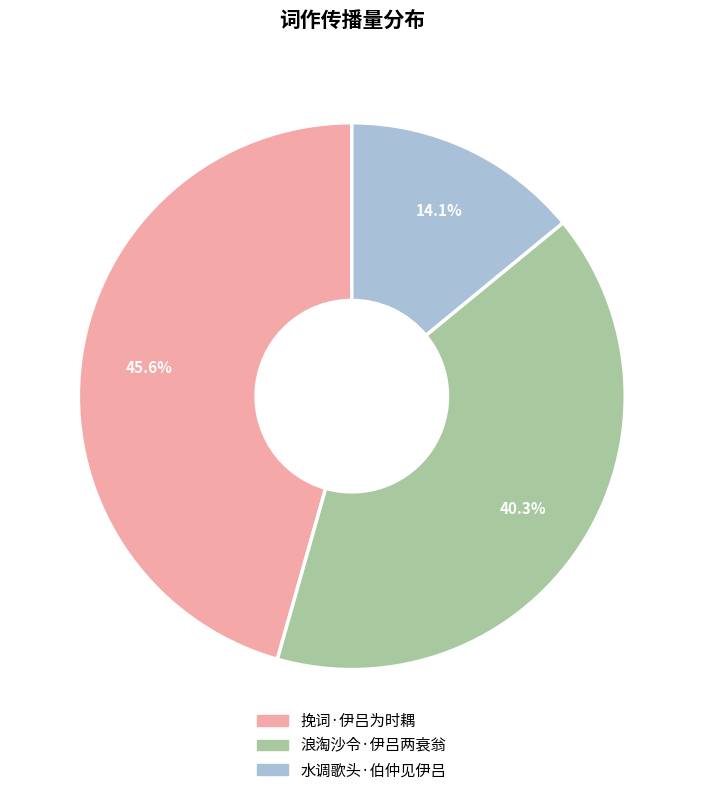

Combined, what portion of the pie is 浪淘沙令·伊吕两衰翁 and 水调歌头·伯仲见伊吕?

54.4%